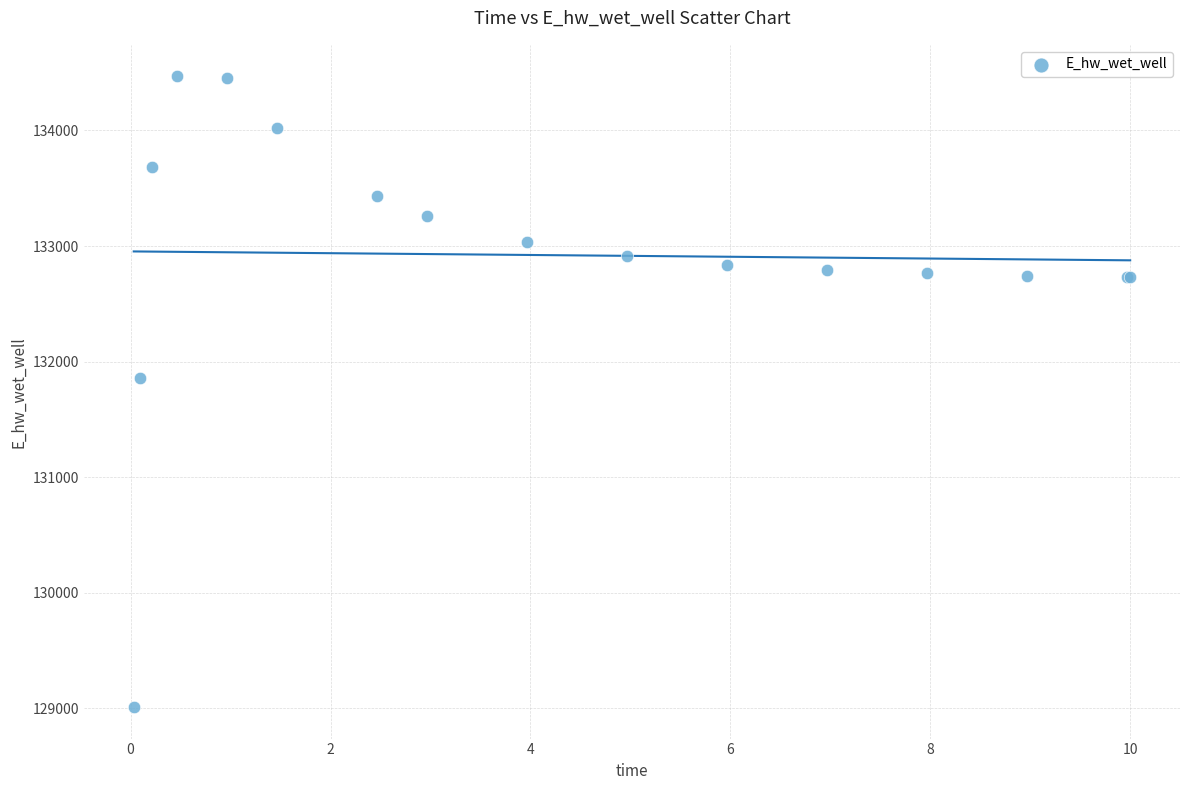

What Y value in the scatter plot is closest to 131739?

131857.8